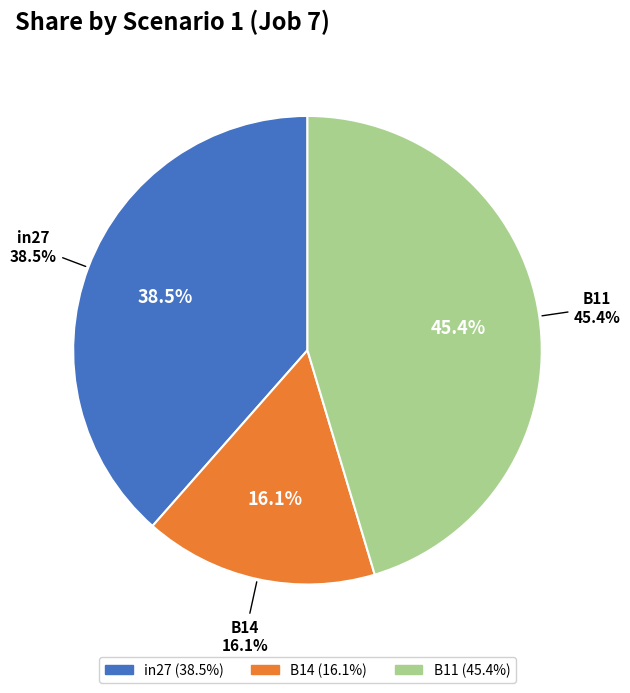

Which slice is the largest?

B11